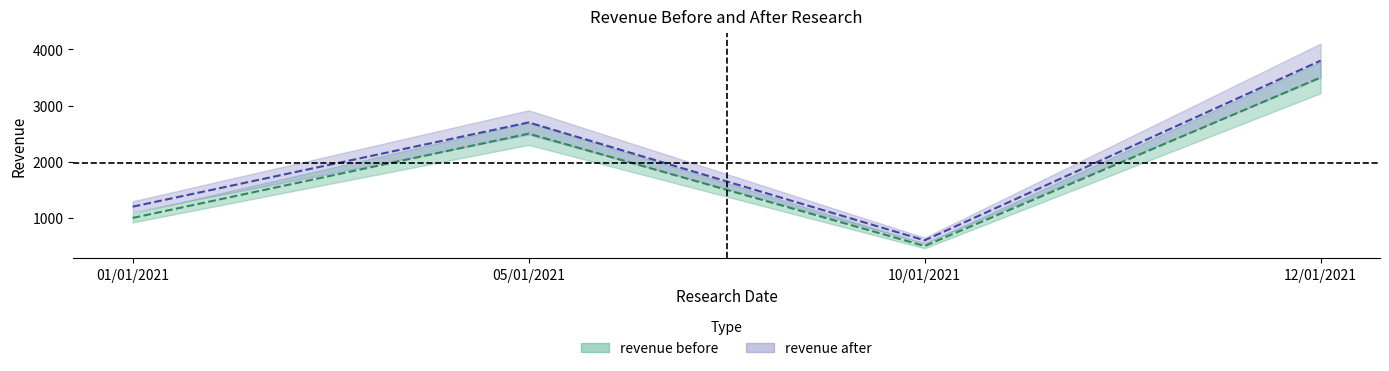

What is the minimum value shown in the chart?

500